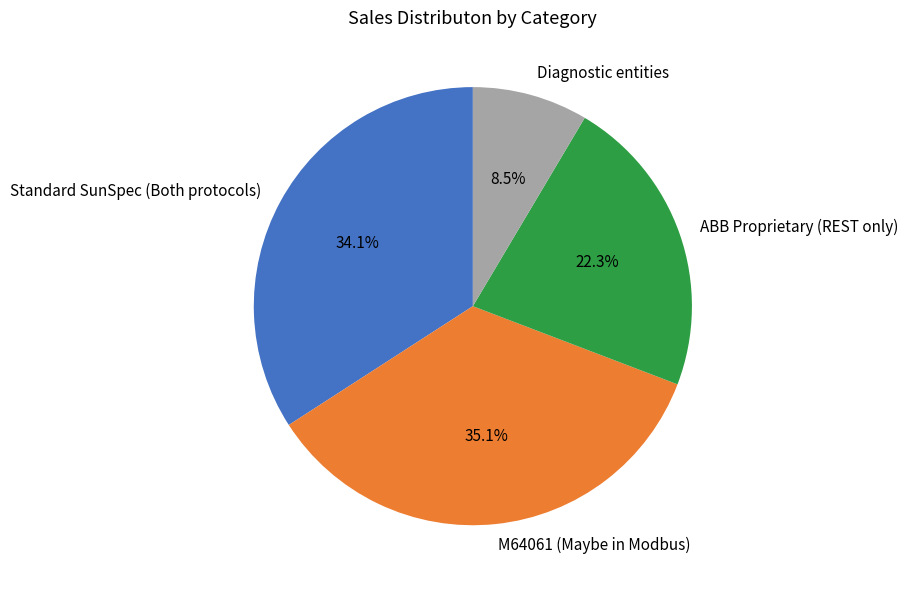

To the nearest percent, what percentage of the pie is M64061 (Maybe in Modbus)?

35%